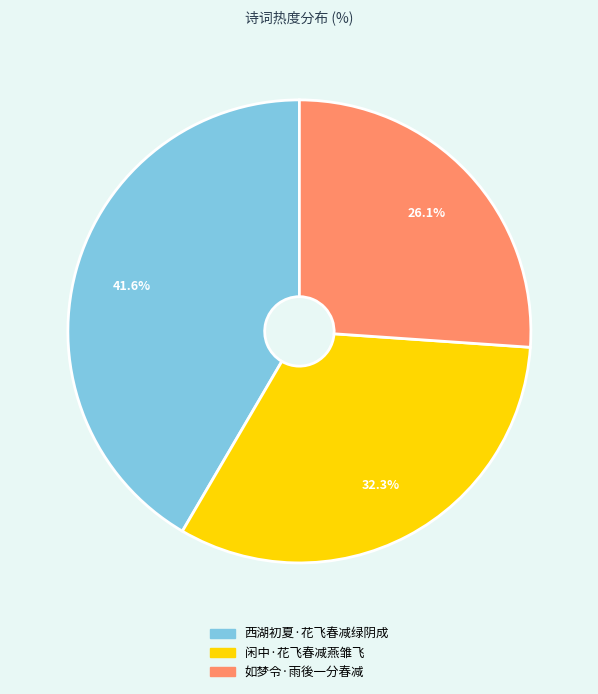

How many slices are in this pie chart?

3